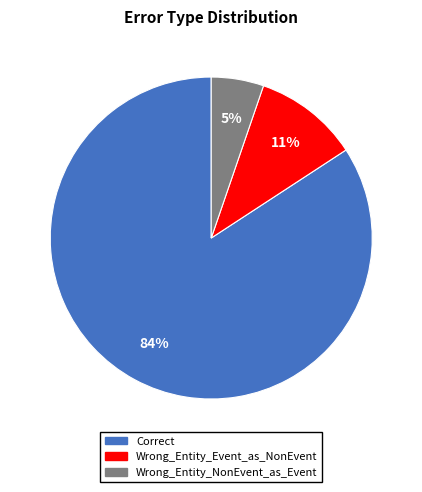

Is there a majority slice in this chart?

Yes